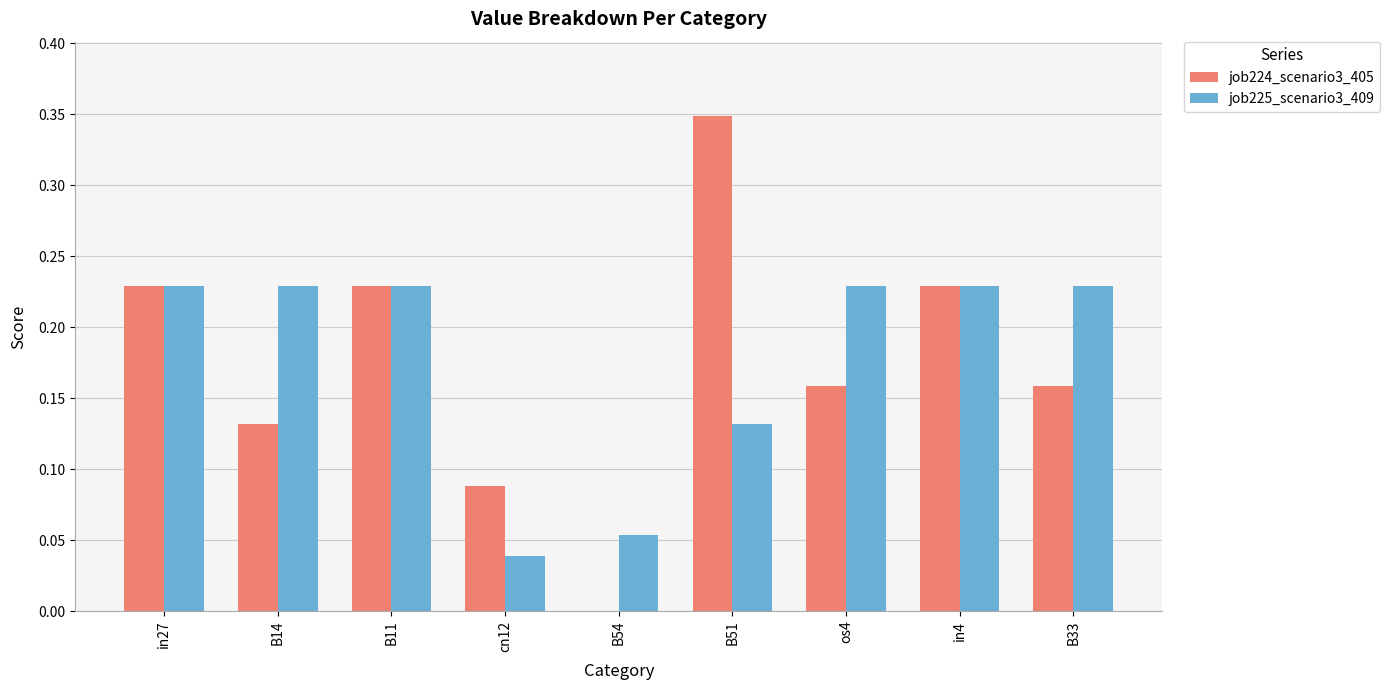

True or false: job224_scenario3_405 has a value of 0.0 at B14.

False